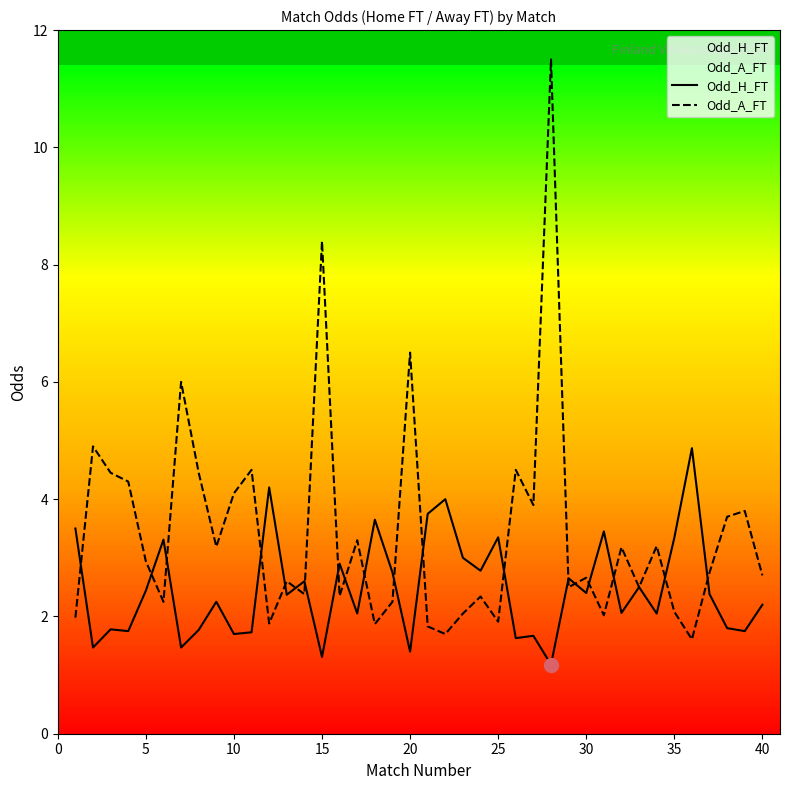

Which series has the widest spread of values?

Odd_A_FT